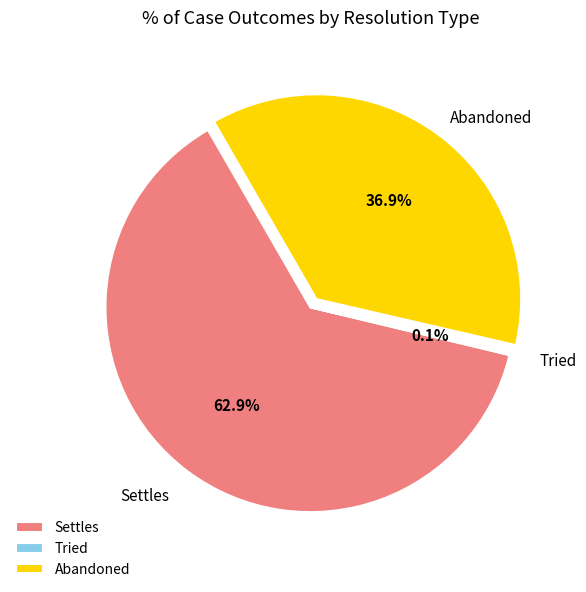

Which slice is the largest?

Settles